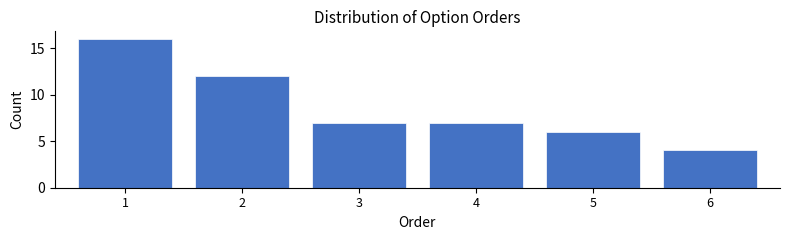

Reading left to right, list all the values displayed in this chart.

16	12	7	7	6	4